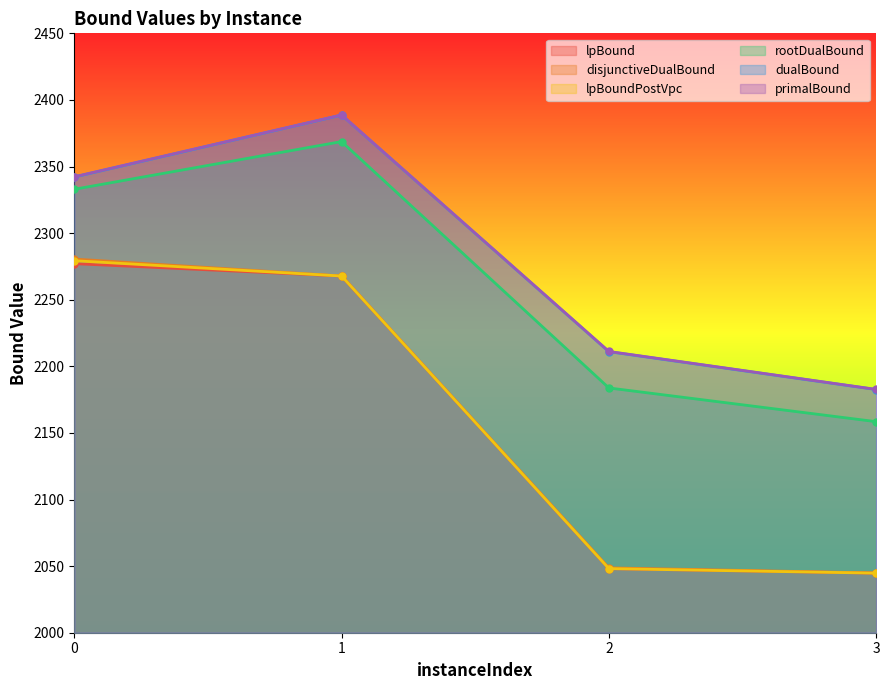

What is the value of the disjunctiveDualBound point at the 3rd from the left?

2048.7